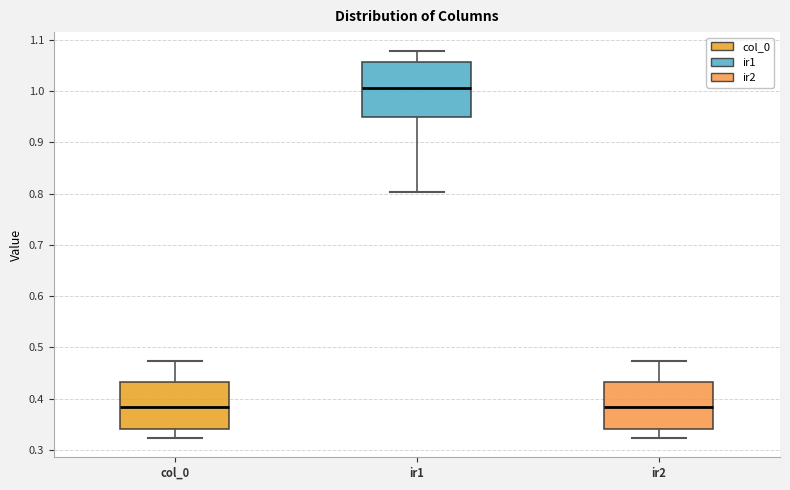

Reading left to right, transcribe this box plot: for each box, give where its median line is, the range the box spans, and where its two whiskers end, as read against the y-axis. The values are not printed on the chart, so give them approximately, as read against the axis.

col_0: median 0.38, box 0.34 to 0.43, whiskers 0.32 to 0.47
ir1: median 1.01, box 0.95 to 1.06, whiskers 0.80 to 1.08
ir2: median 0.38, box 0.34 to 0.43, whiskers 0.32 to 0.47